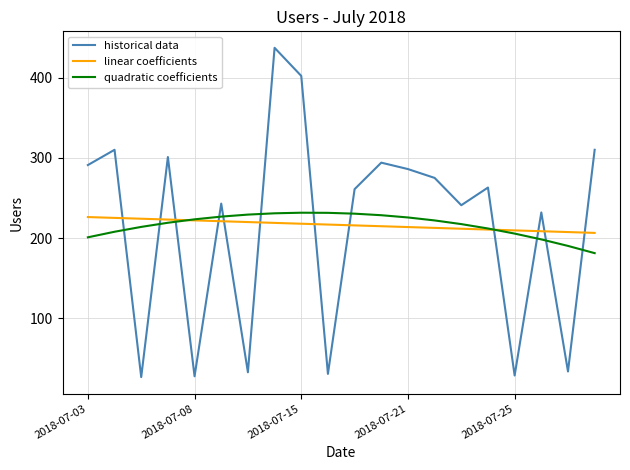

What is the maximum value for historical data?

437.0